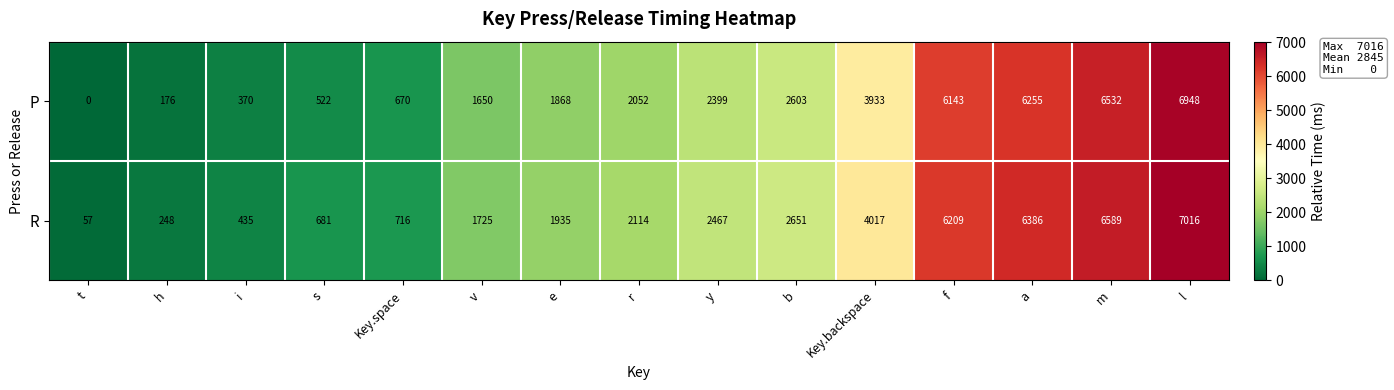

Between h and v, which series saw the biggest shift?

R